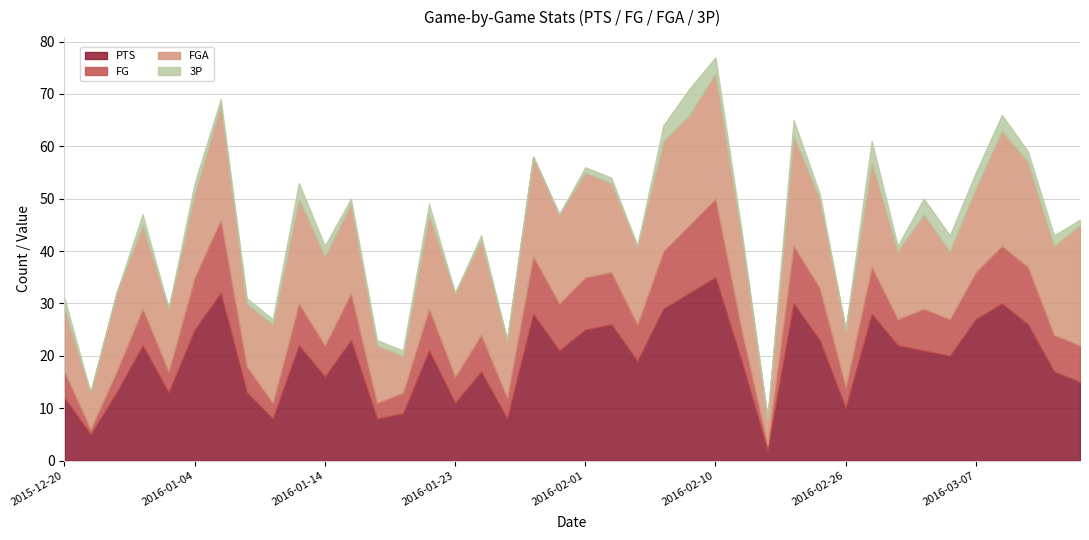

What is the label of the 36th point from the left?

2016-03-07